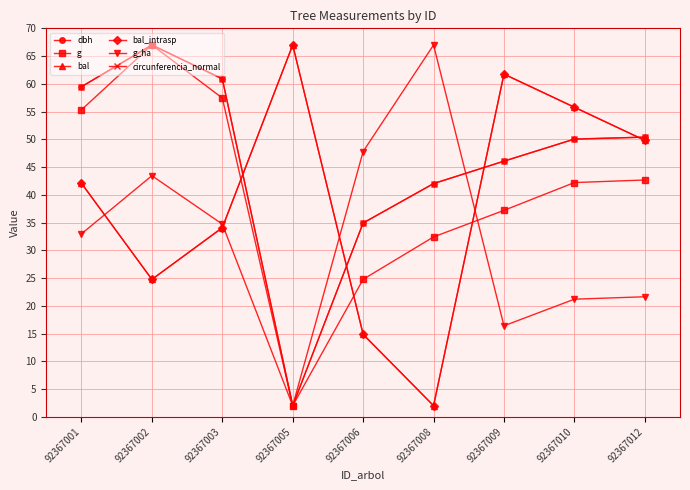

Is this an area chart (filled region under the line)?

No